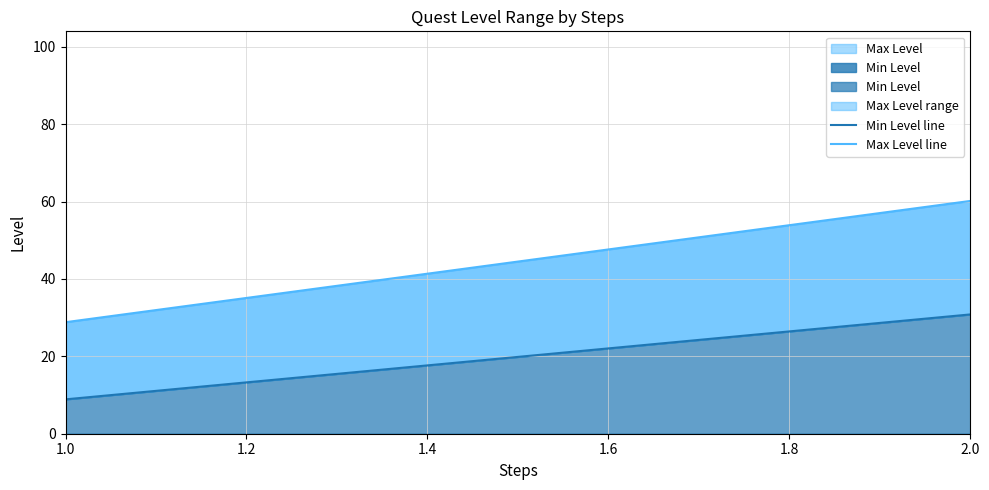

How many lines are shown in the chart?

2